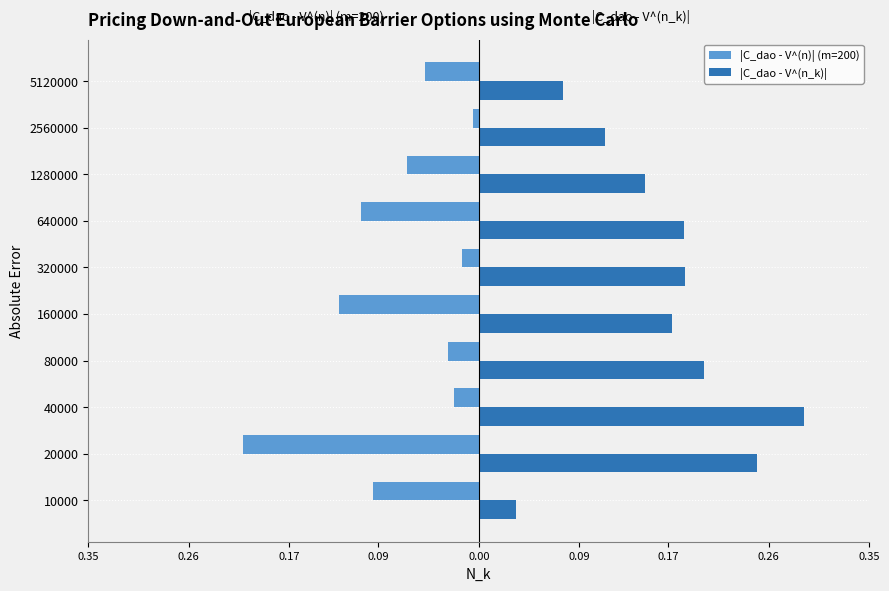

What are all the series names shown in the legend?

|C_dao - V^(n)| (m=200), |C_dao - V^(n_k)|